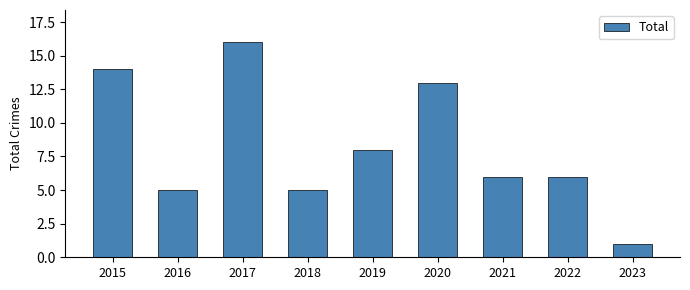

What is the difference between the values at 2022 and 2016?

1